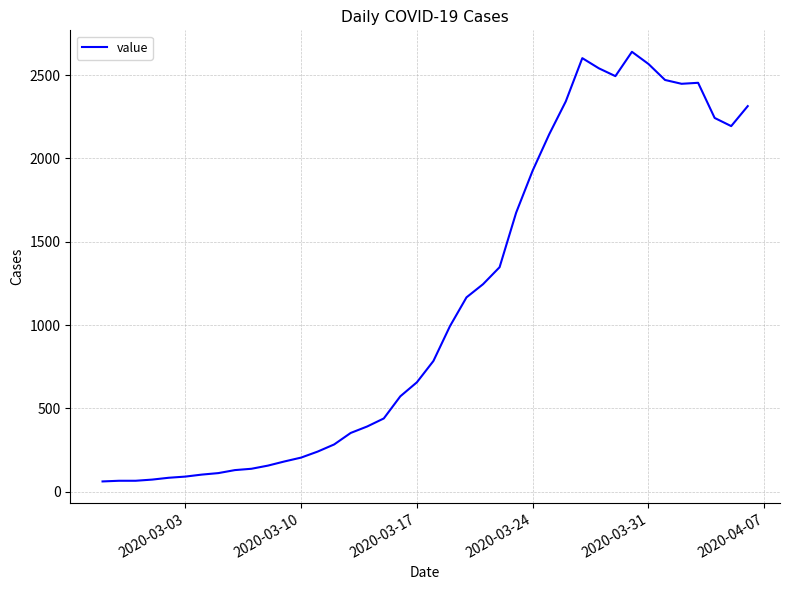

What is the smallest value displayed?

61